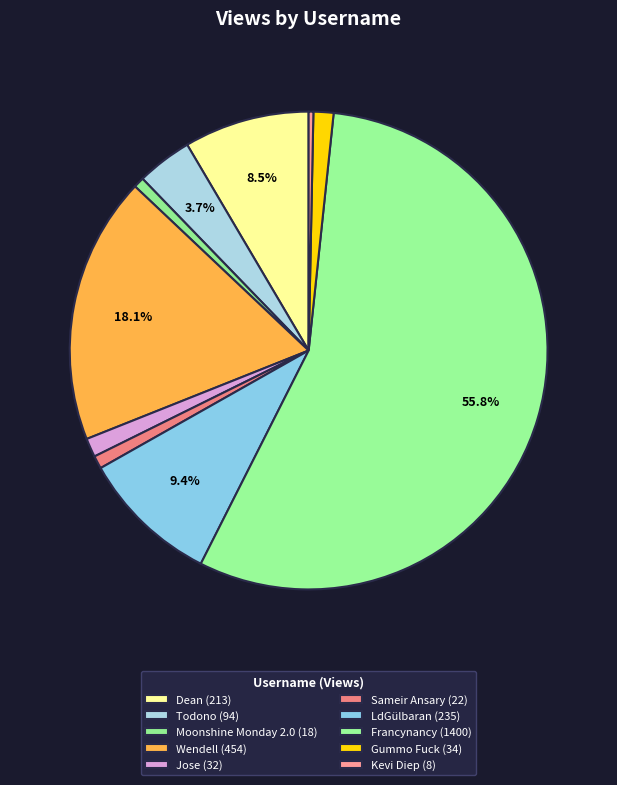

How many segments does this pie chart have?

10